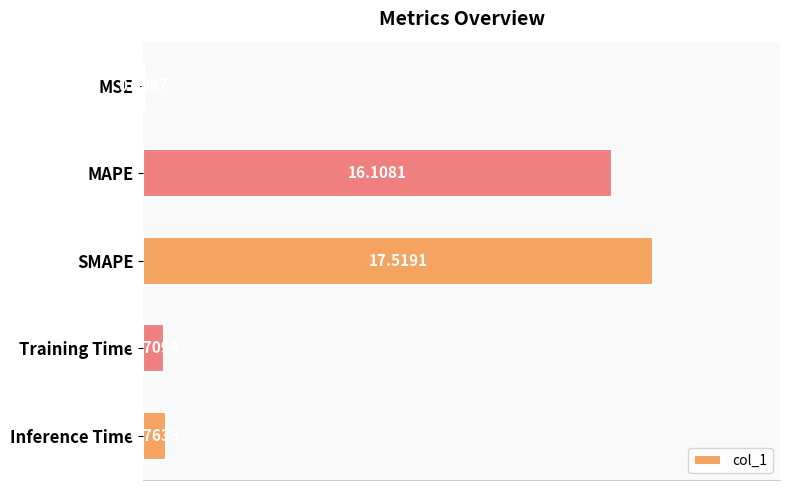

Which label corresponds to the largest value in the chart?

SMAPE